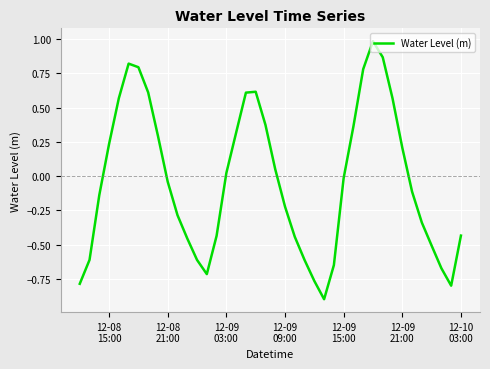

What is the difference between the maximum and minimum values?

1.9